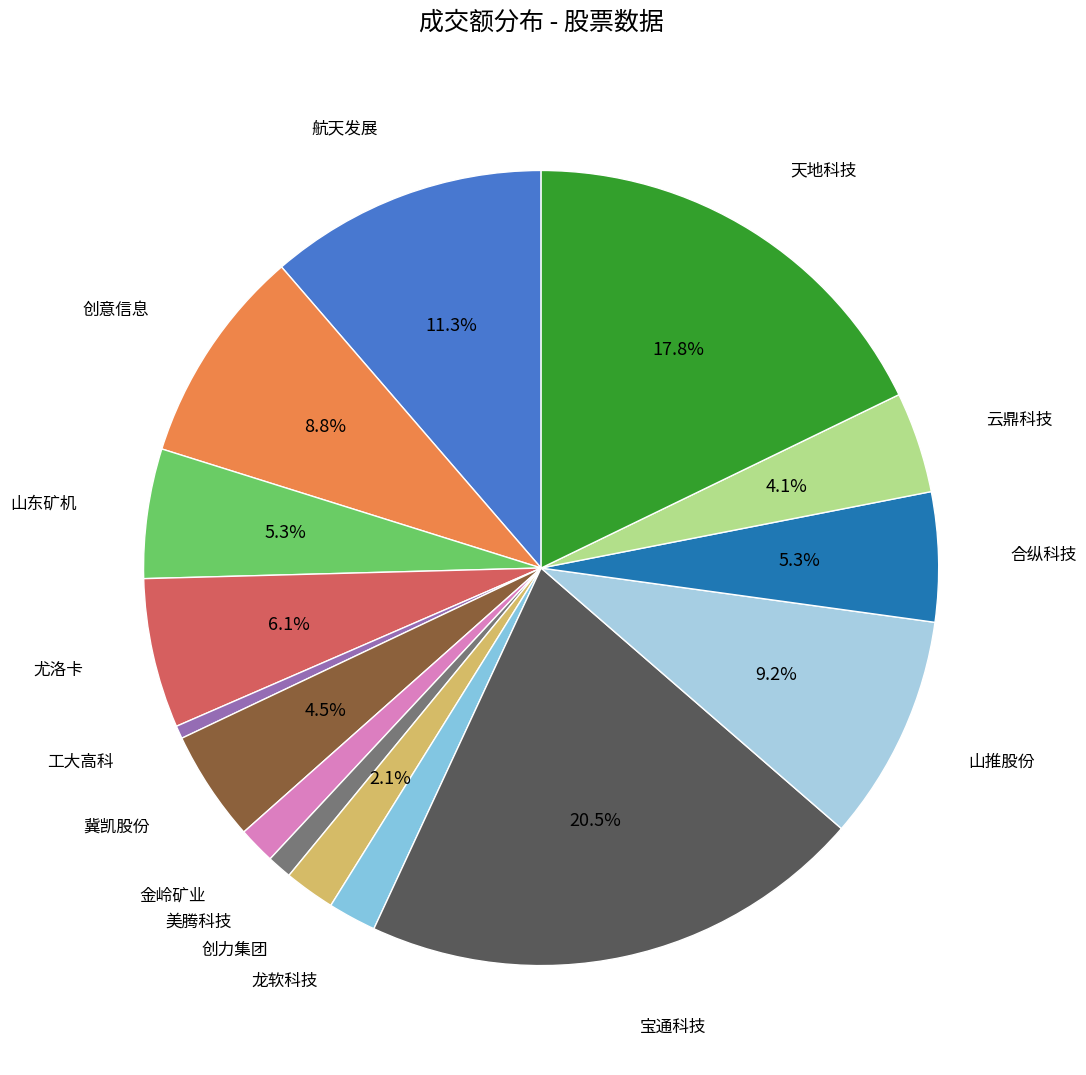

How many segments does this pie chart have?

15